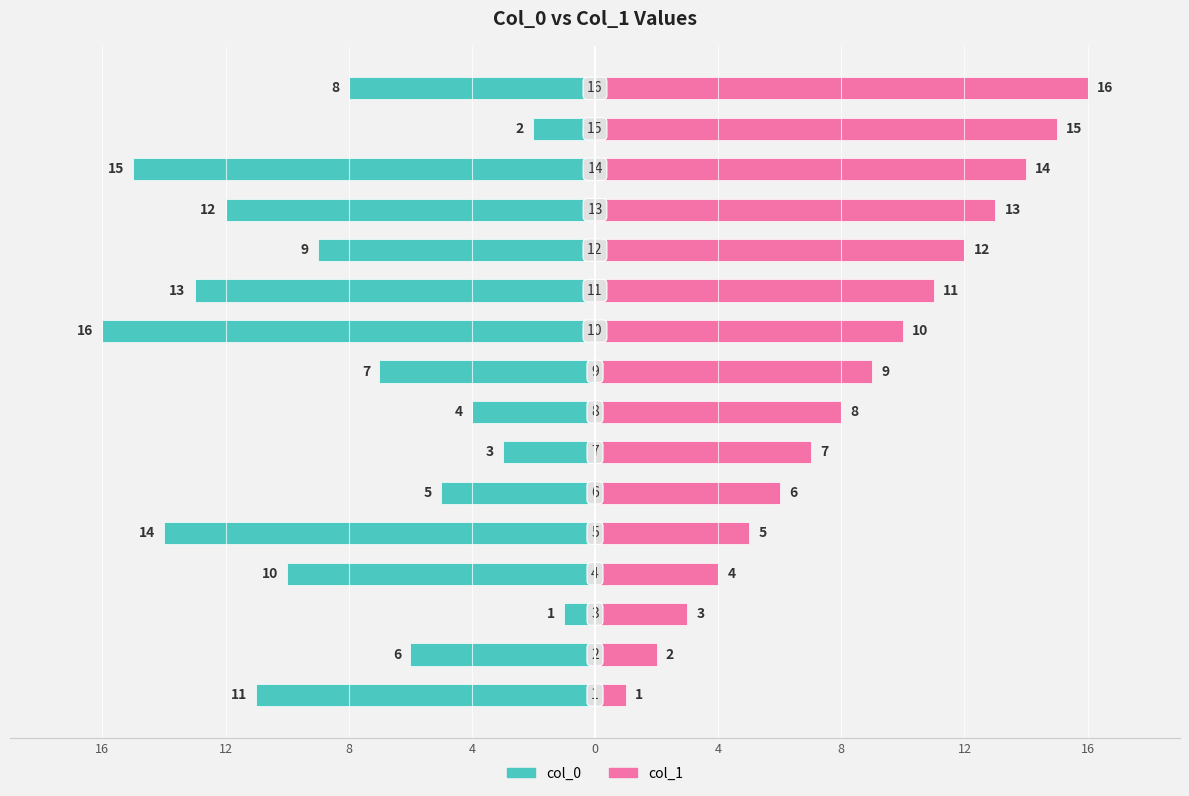

Reading left to right, list all the values displayed in this chart.

col_0: -11	-6	-1	-10	-14	-5	-3	-4	-7	-16	-13	-9	-12	-15	-2	-8
col_1: 1	2	3	4	5	6	7	8	9	10	11	12	13	14	15	16